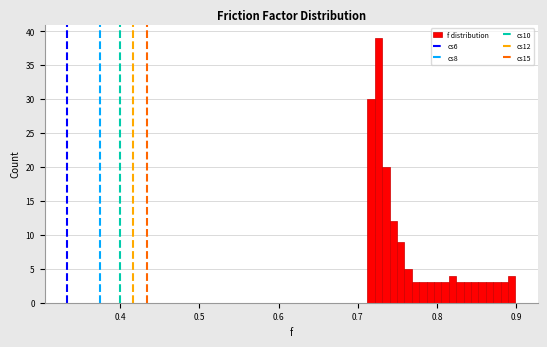

Read against the x-axis, roughly where is the centre of the tallest bar?

0.73